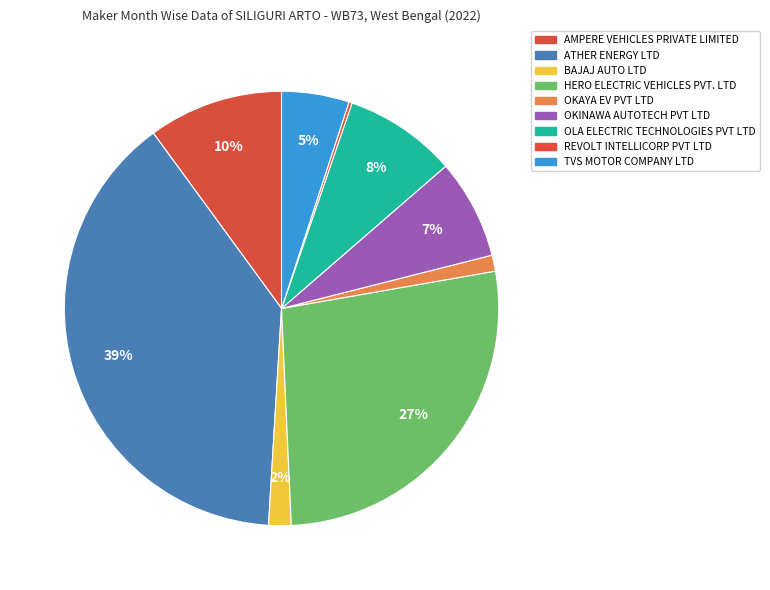

Is TVS MOTOR COMPANY LTD the majority of the pie?

No